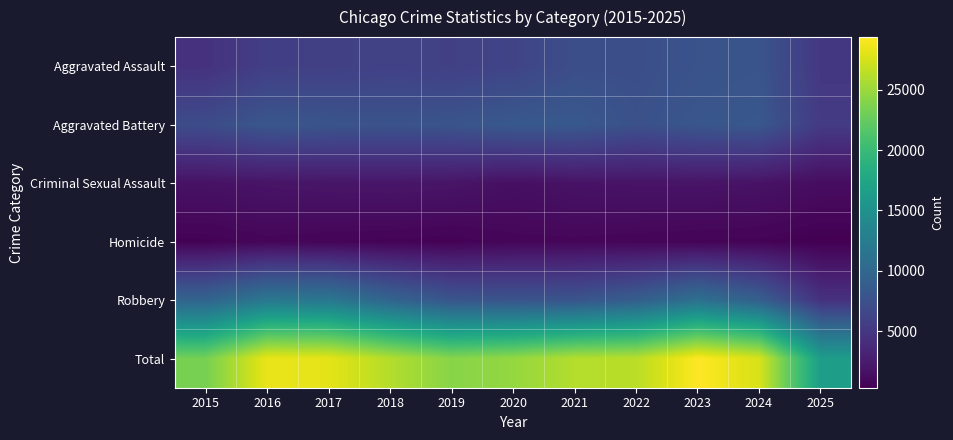

At which category is the sum across all series the highest?

2023